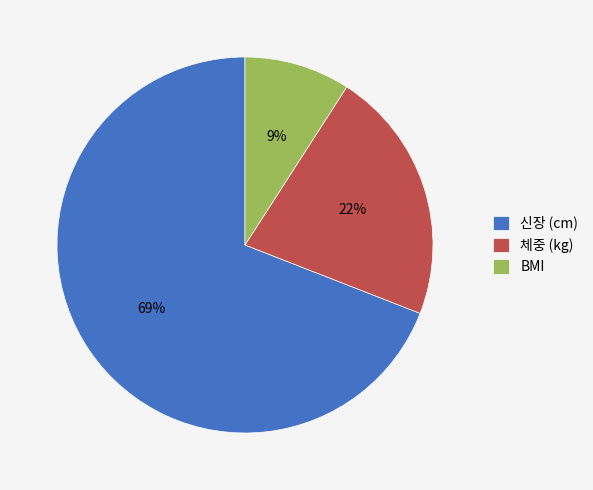

Do 체중 (kg) and 신장 (cm) together represent more than half of the pie?

Yes